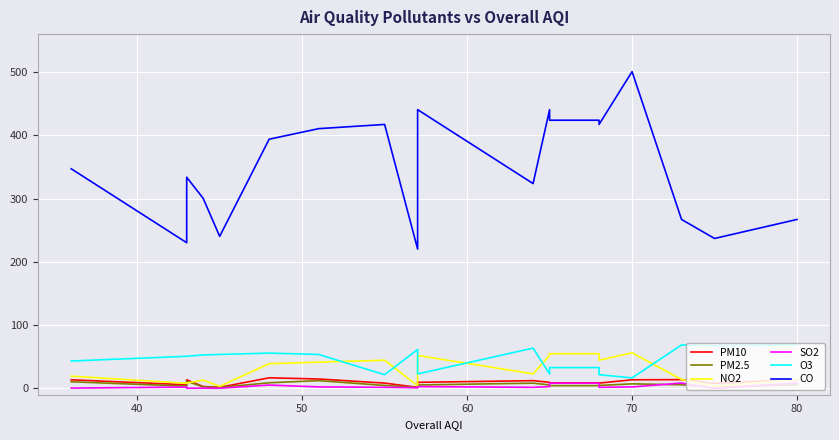

What is the highest value of the PM2.5 series?

12.3